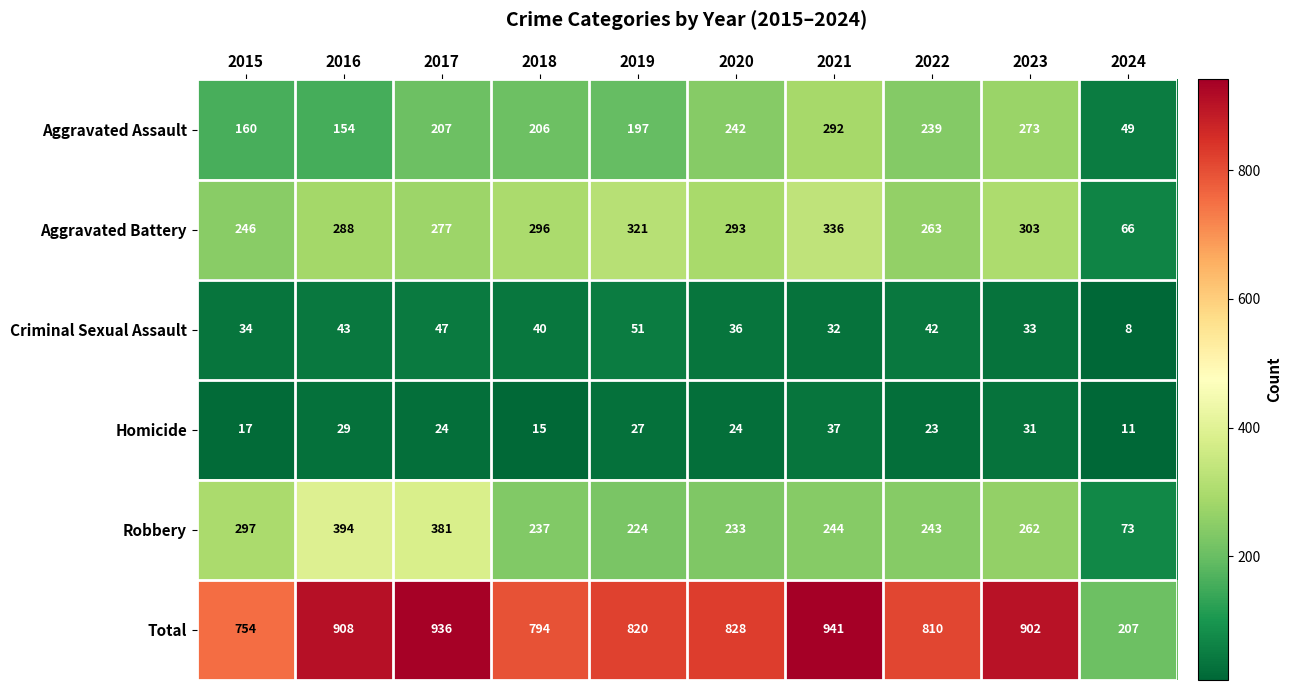

The Homicide series shows 6 at 2018. True or false?

False